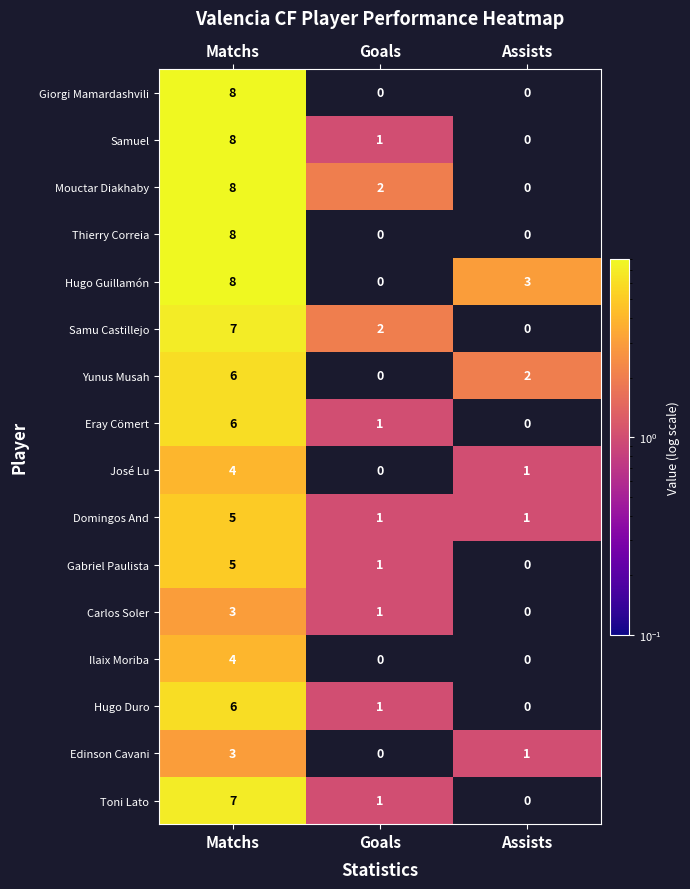

The value of Domingos And at Goals is 1. True or false?

True